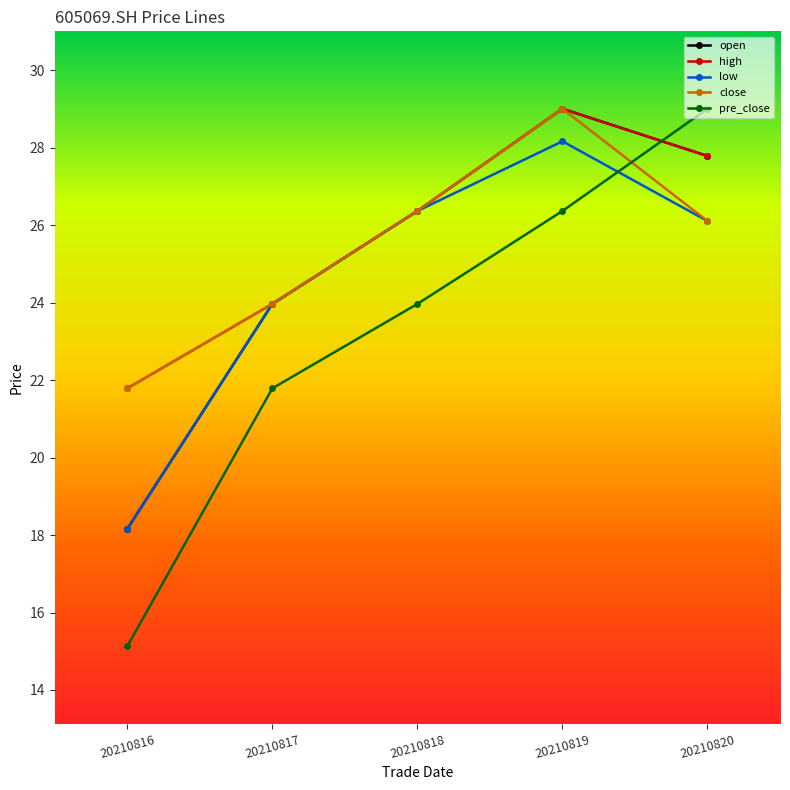

At which category is the sum across all series the highest?

20210819